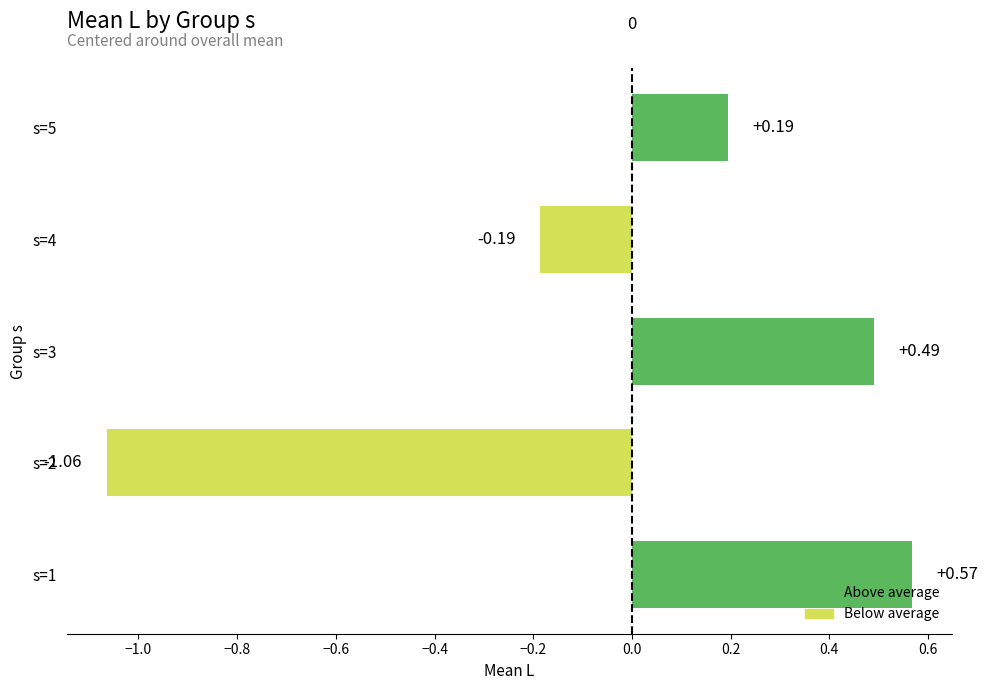

List the labels in order of value, smallest first.

s=2, s=4, s=5, s=3, s=1